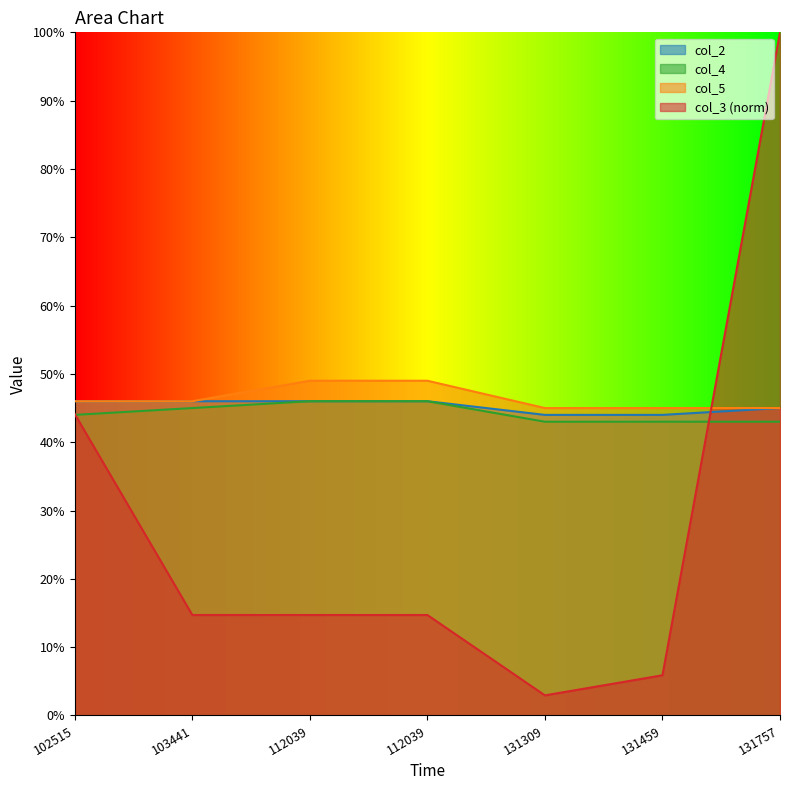

Does the chart have visible grid lines?

No